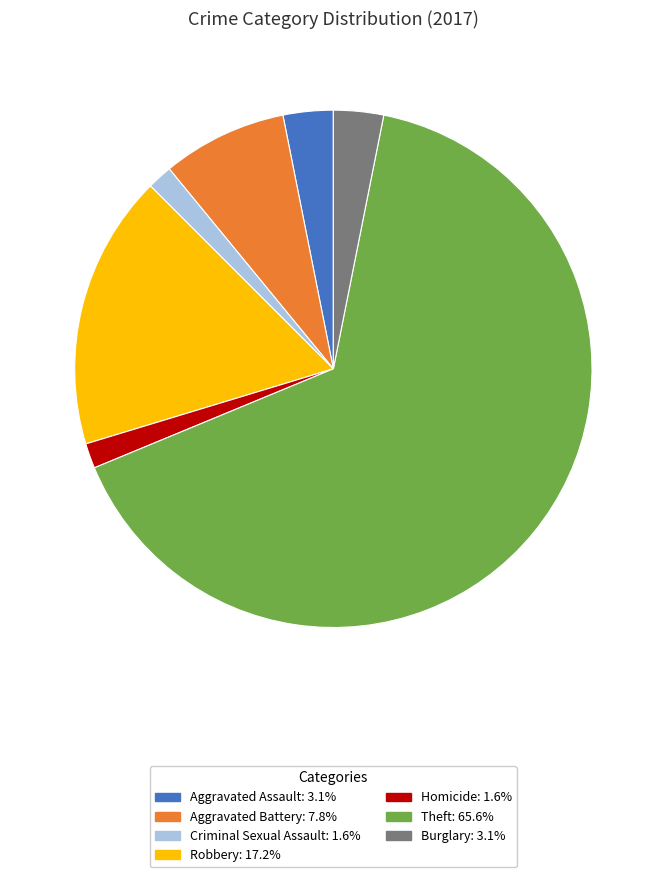

Approximately how many times larger is the value at Aggravated Battery: 7.8% compared to Burglary: 3.1%?

2.5